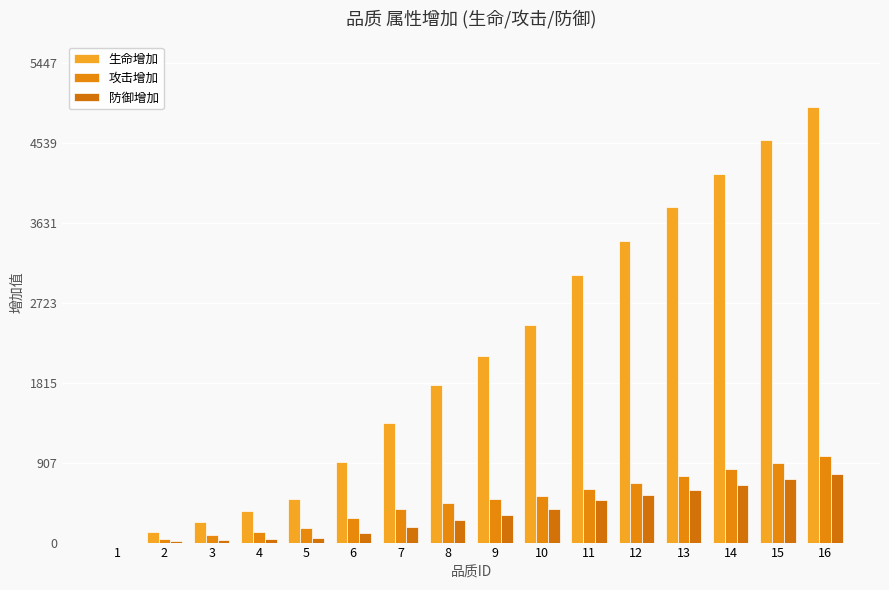

How many data points does each series have?

16